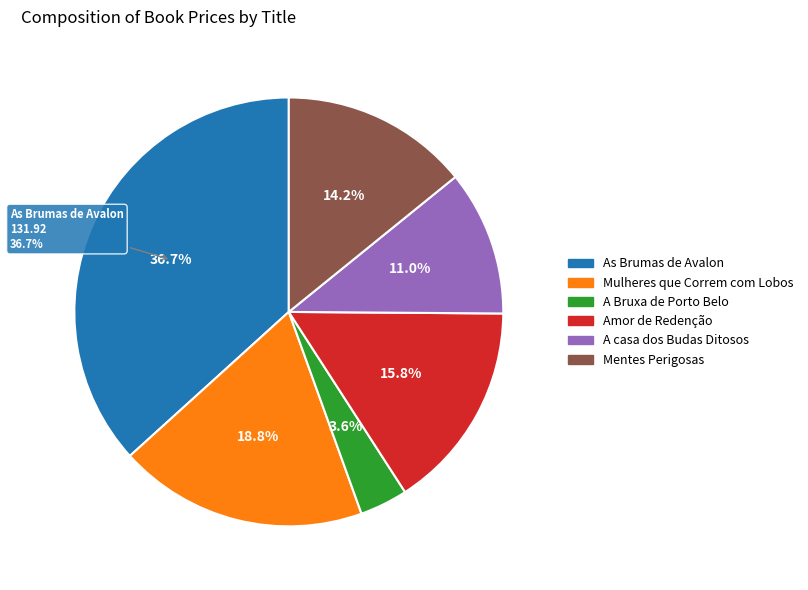

Which category has the biggest portion of the pie?

As Brumas de Avalon